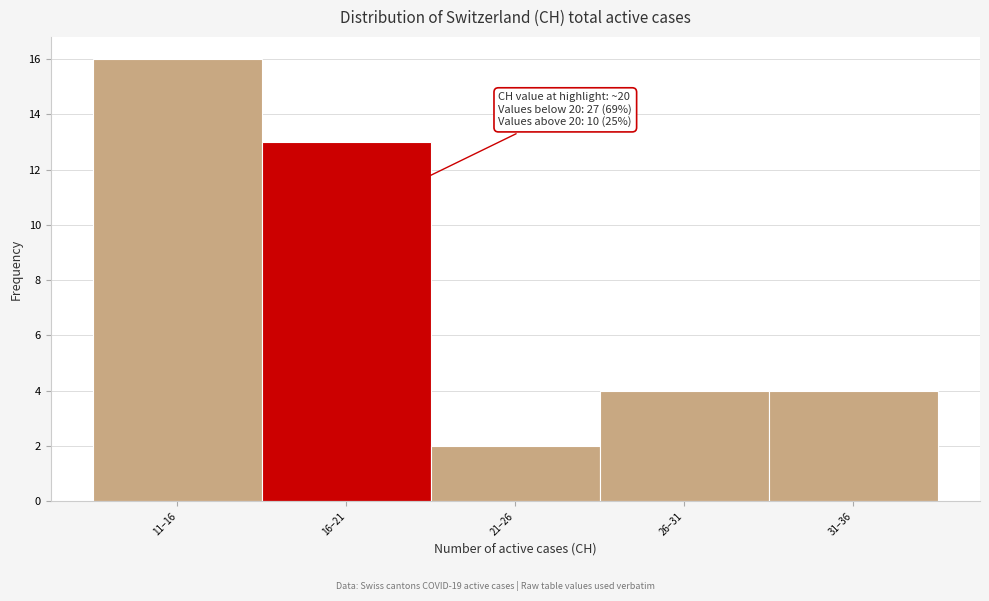

Reading left to right, extract all data points from this chart.

16	13	2	4	4